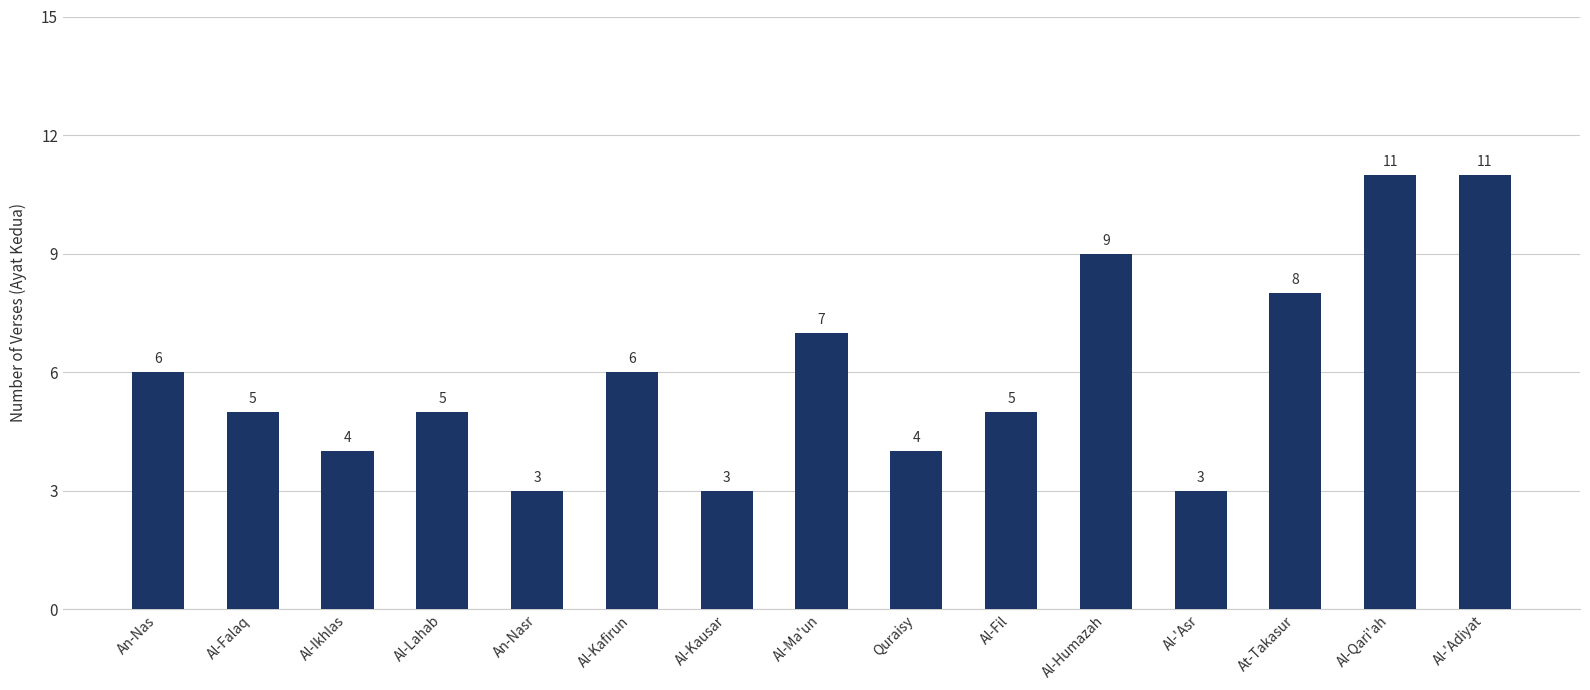

Is it true that the value at Al-Qari'ah is 20?

False